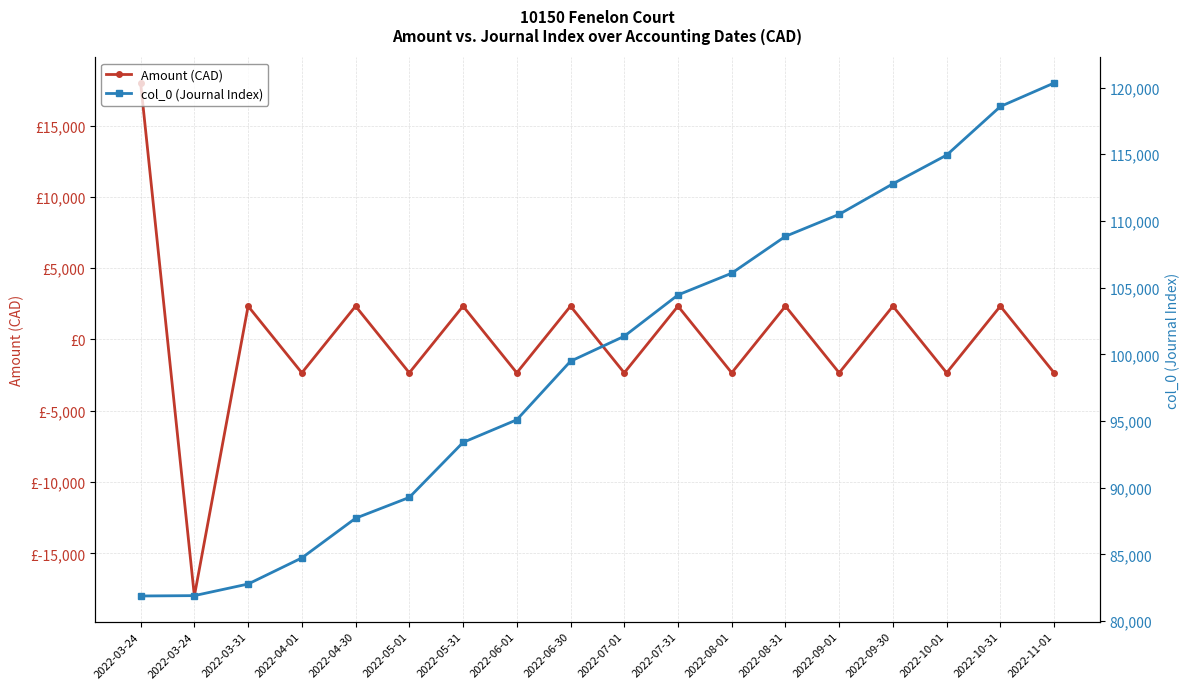

What are all the series names shown in the legend?

Amount (CAD), col_0 (Journal Index)